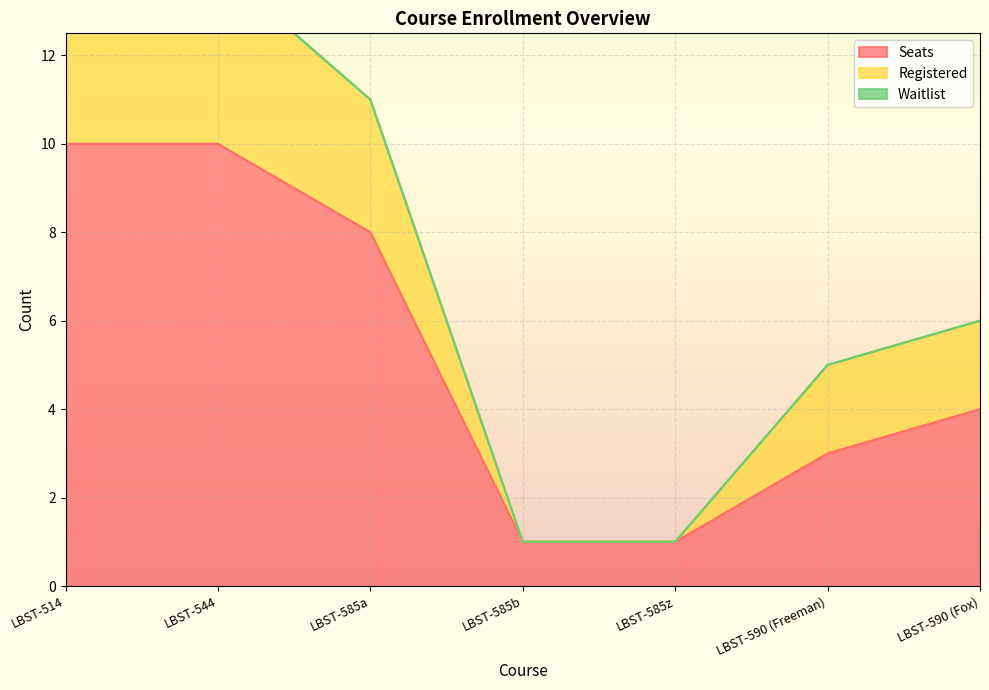

Reading left to right, what are all the values shown in this chart?

Seats: LBST-514=10	LBST-544=10	LBST-585a=8	LBST-585b=1	LBST-585z=1	LBST-590 (Freeman)=3	LBST-590 (Fox)=4
Registered: LBST-514=7	LBST-544=4	LBST-585a=3	LBST-585b=0	LBST-585z=0	LBST-590 (Freeman)=2	LBST-590 (Fox)=2
Waitlist: LBST-514=0	LBST-544=0	LBST-585a=0	LBST-585b=0	LBST-585z=0	LBST-590 (Freeman)=0	LBST-590 (Fox)=0